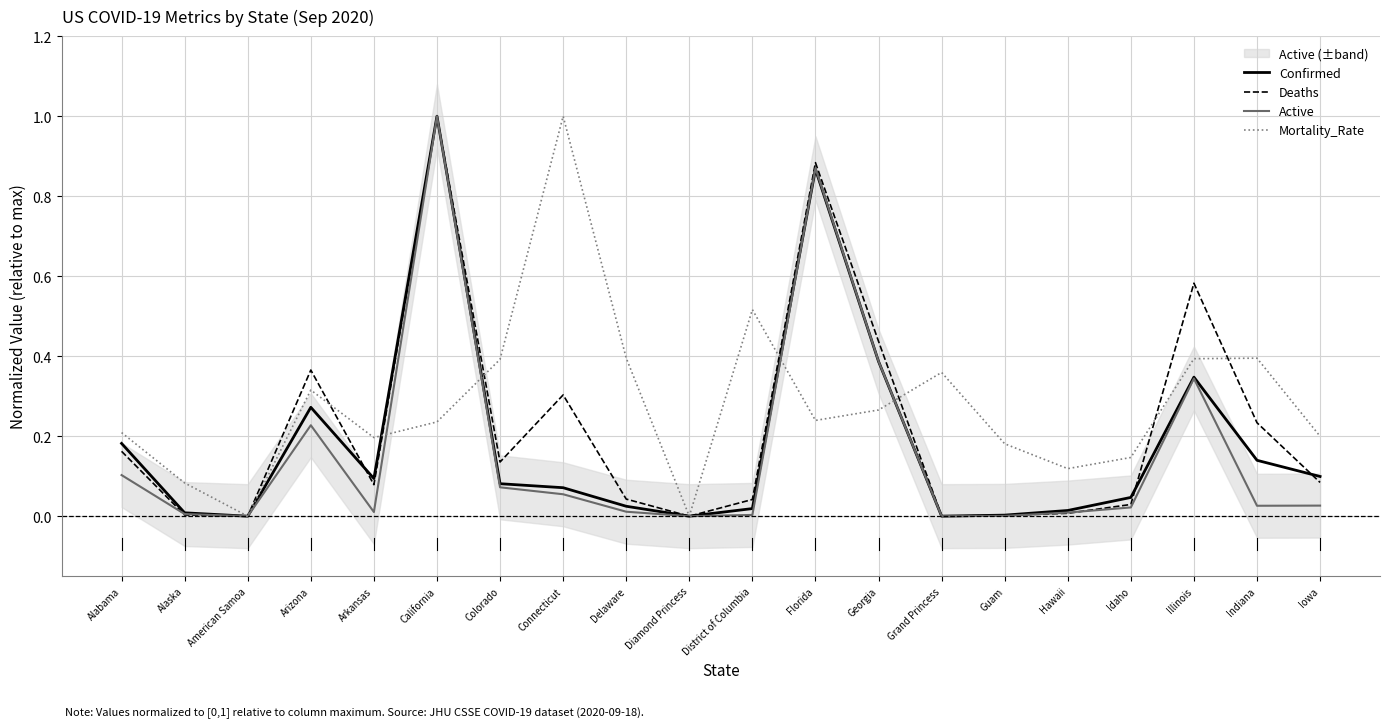

What value does the Mortality_Rate series have at Georgia?

0.3